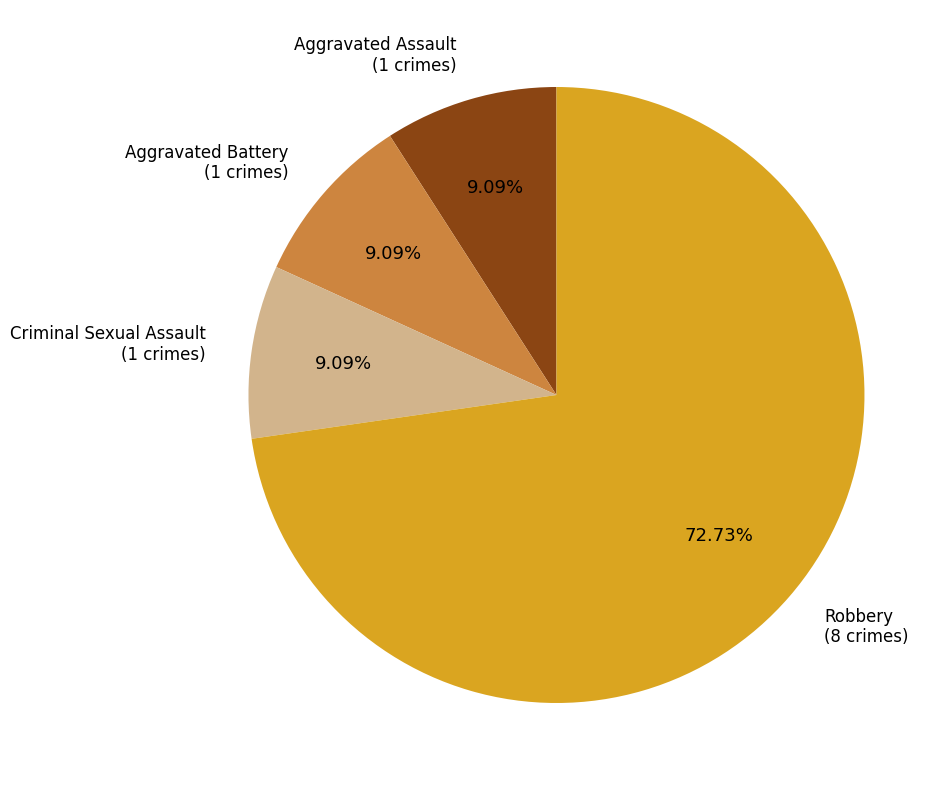

Approximately how many times larger is the value at Criminal Sexual Assault compared to Robbery?

0.1